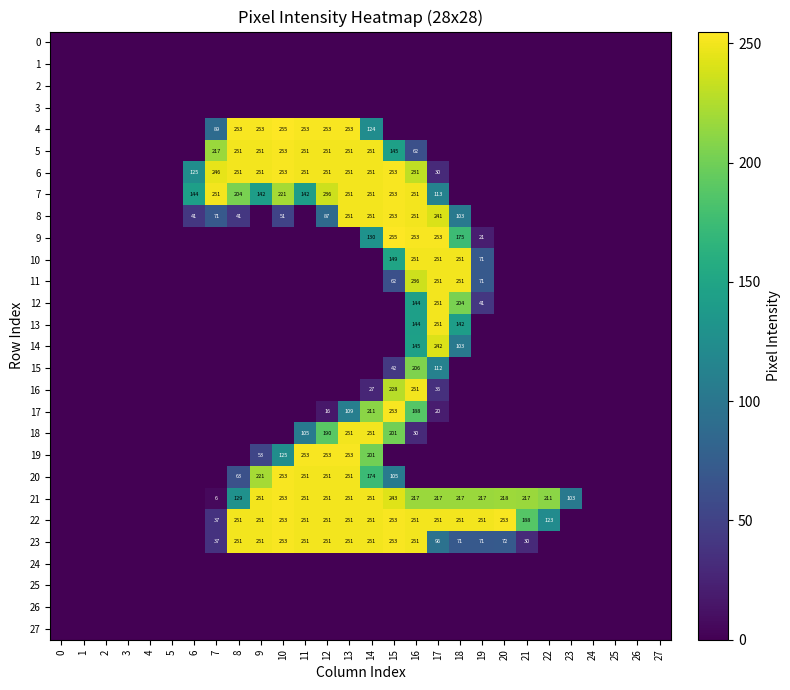

The value of 22 at 11 is 251. True or false?

True